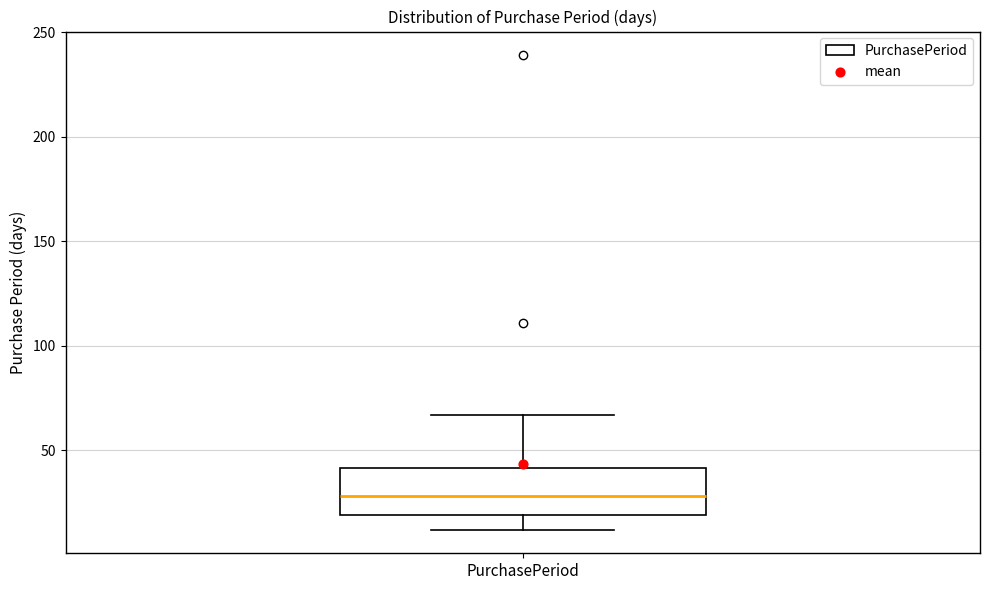

Read this box plot against the y-axis: the position of the median line, the range covered by the box, and the ends of both whiskers. The values are not printed on the chart, so give them approximately, as read against the axis.

median 30, box 20 to 40, whiskers 10 to 65